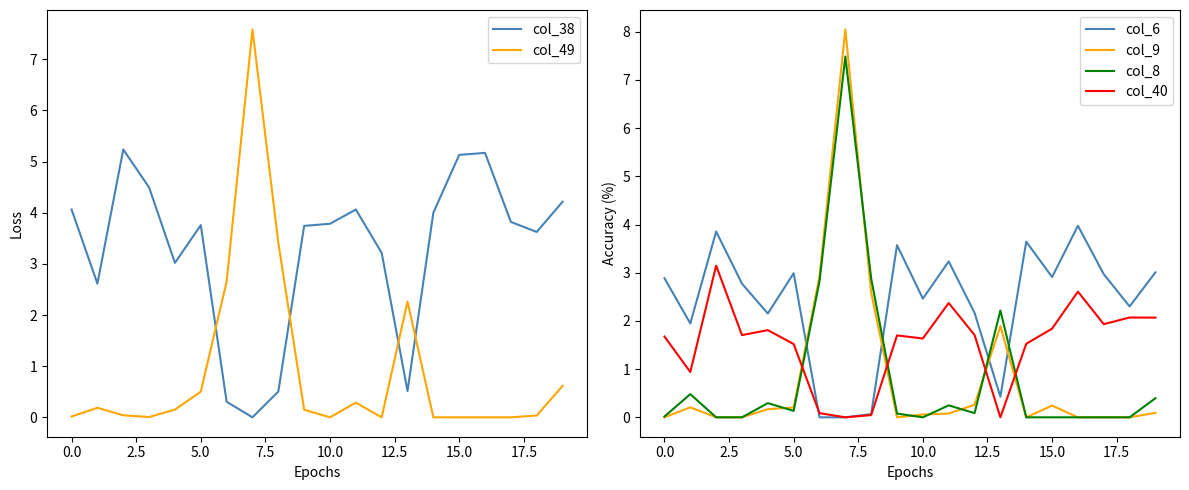

True or false: col_40 has a value of 1.5 at 5.0.

True